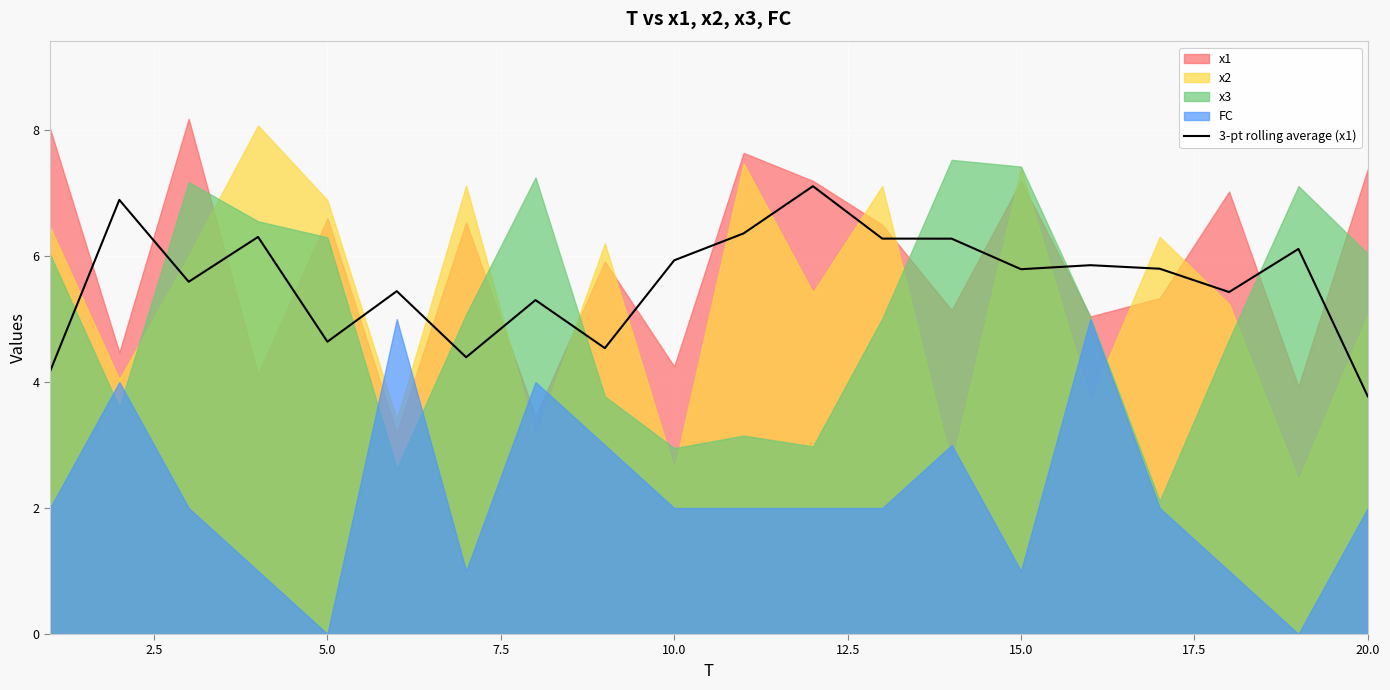

What is the maximum value for 3-pt rolling average (x1)?

7.1